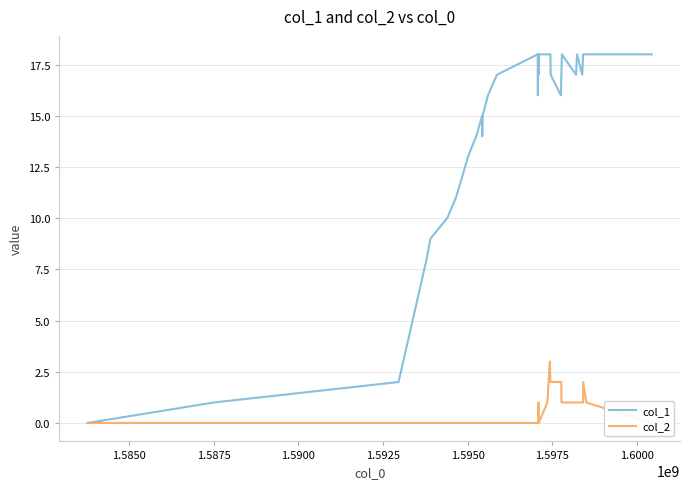

The col_1 series shows 9 at 21. True or false?

False